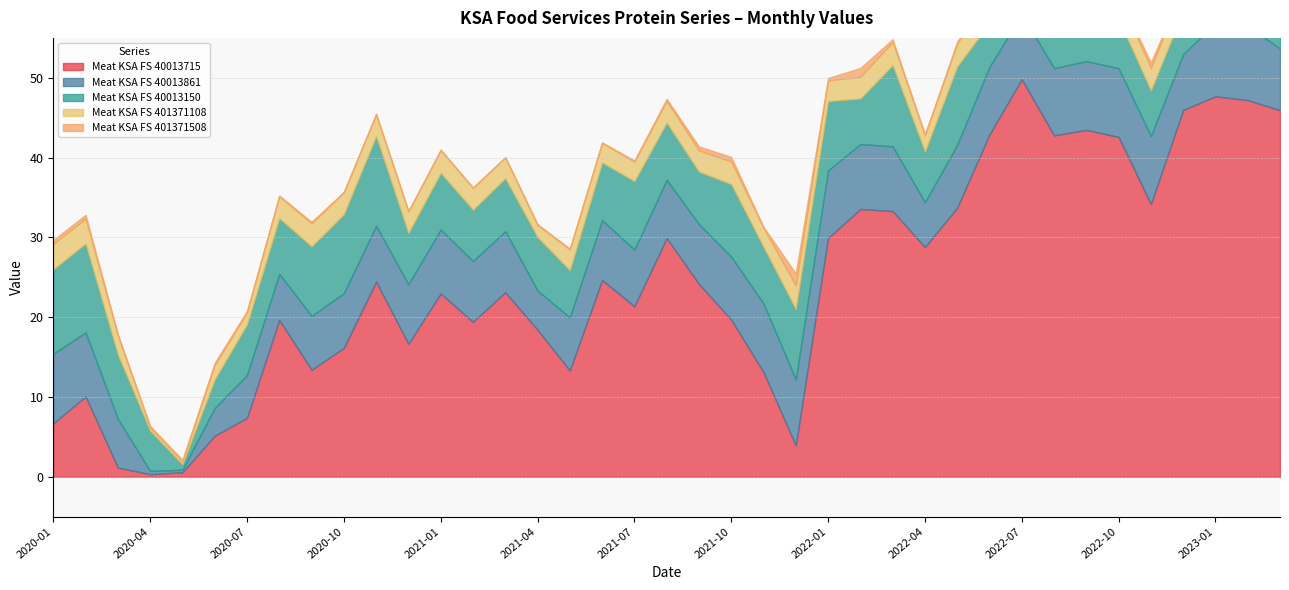

How many values in the Meat_KSA_FS_40013861 series are below 7?

12